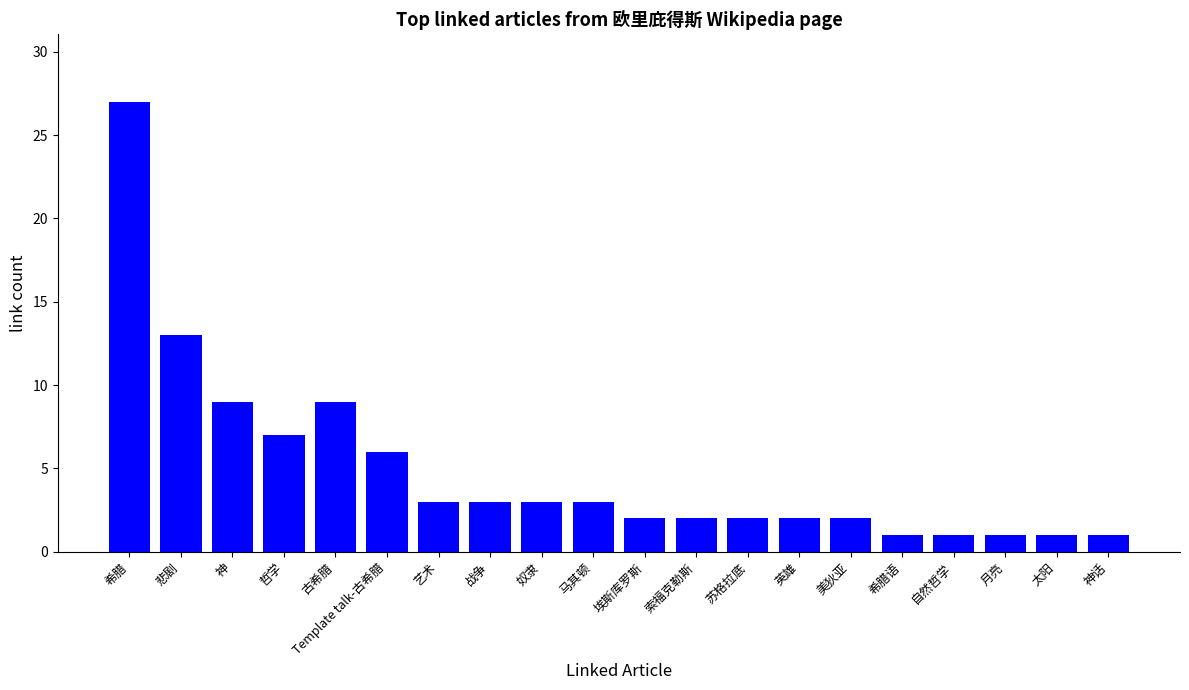

What position from the right is 索福克勒斯?

9